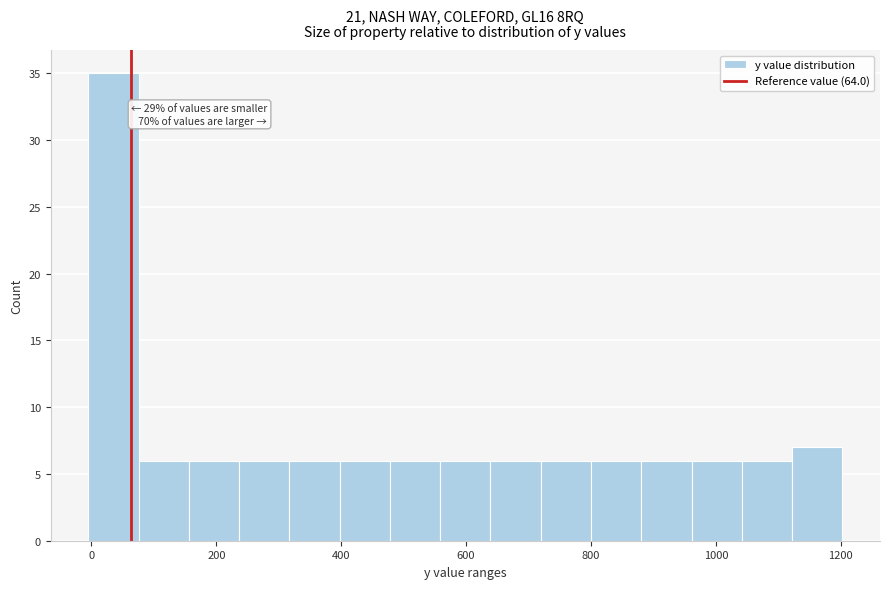

Which range on the x-axis has the tallest bar?

0 to 80